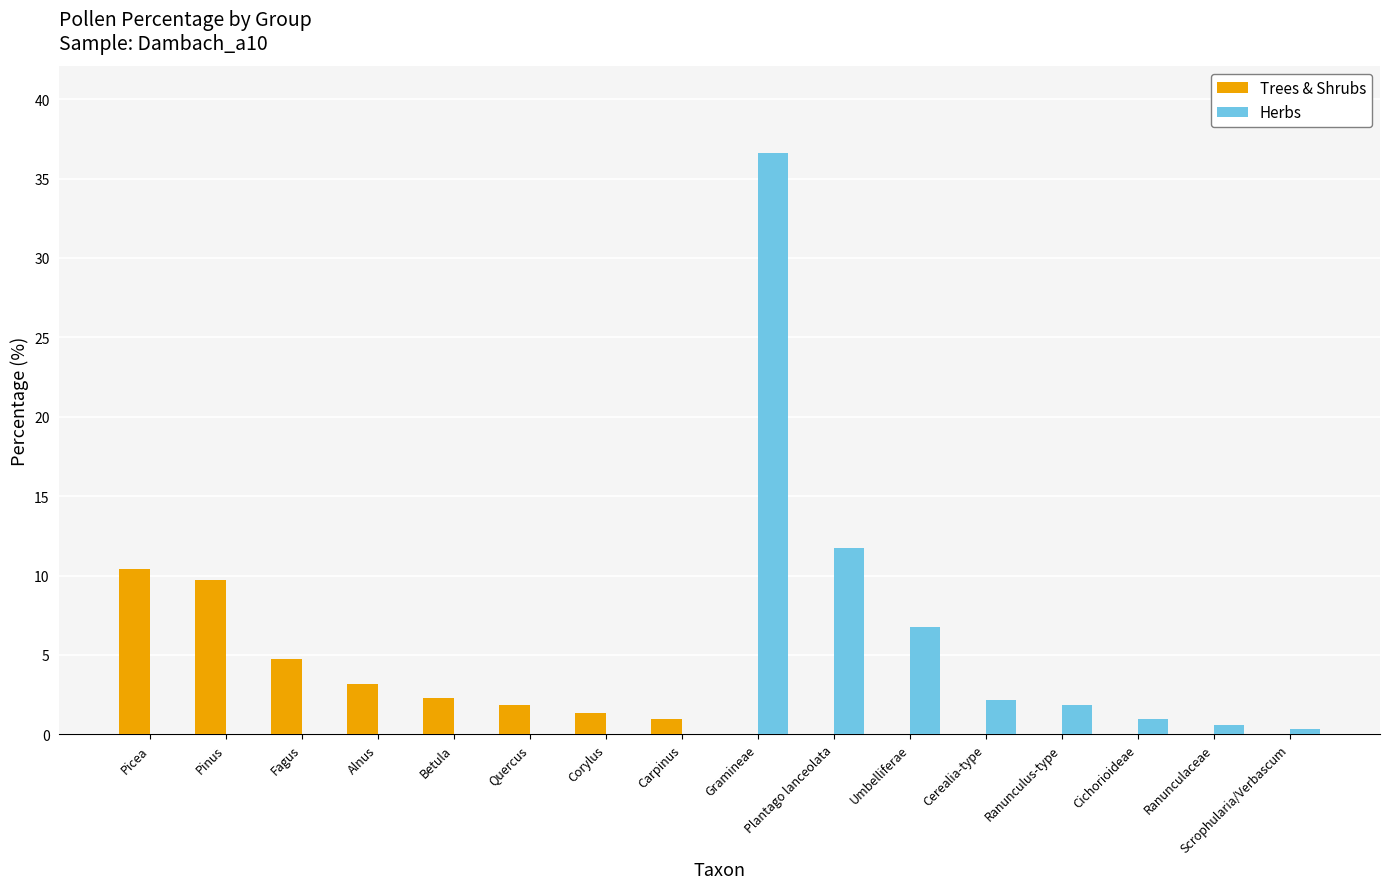

Between Pinus and Ranunculus-type, which series saw the biggest shift?

Trees & Shrubs